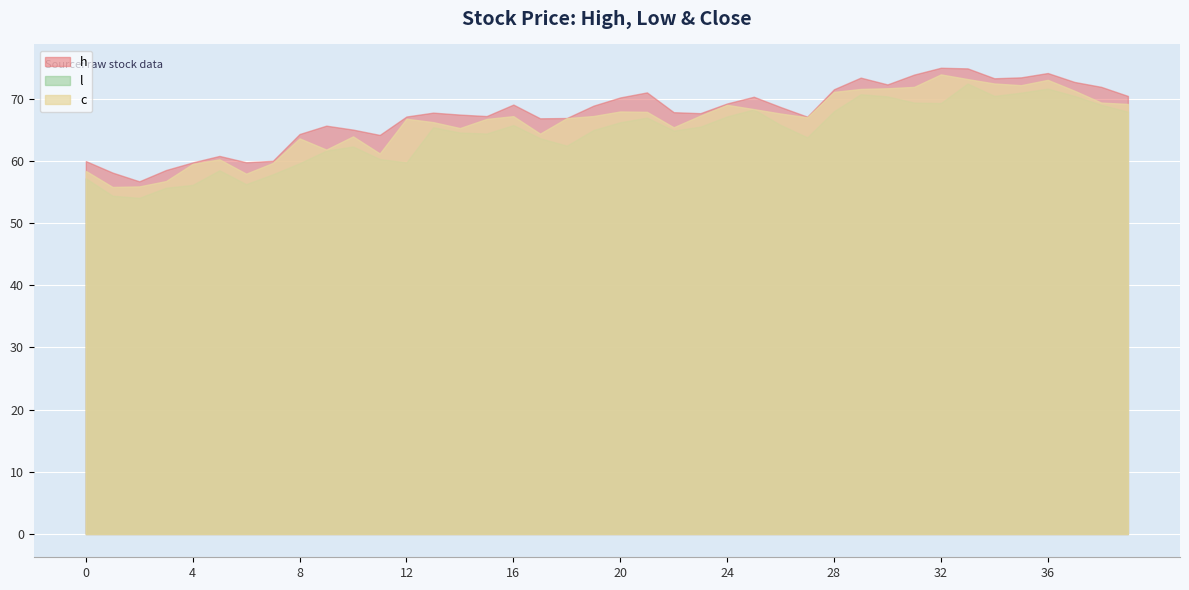

How many interior local valleys does the c series have?

9